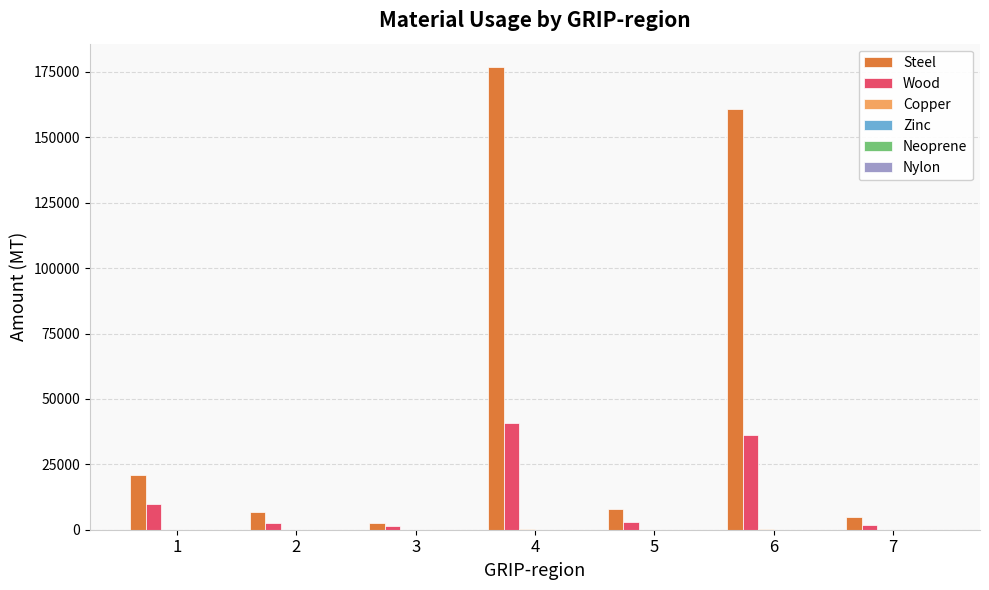

Which series changed the most between 3 and 5?

Steel